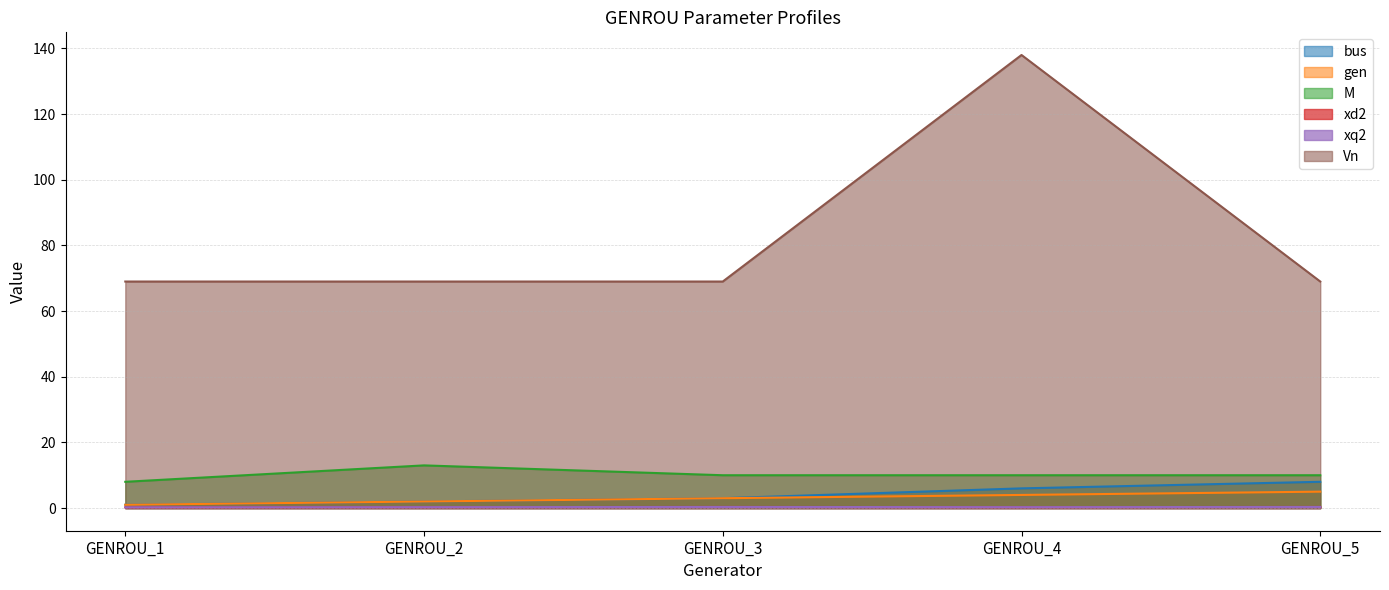

Reading right to left, extract all data points from this chart.

bus: 8.0	6.0	3.0	2.0	1.0
gen: 5.0	4.0	3.0	2.0	1.0
M: 10.0	10.0	10.0	13.0	8.0
xd2: 0.3	0.3	0.3	0.3	0.2
xq2: 0.3	0.3	0.3	0.3	0.2
Vn: 69.0	138.0	69.0	69.0	69.0